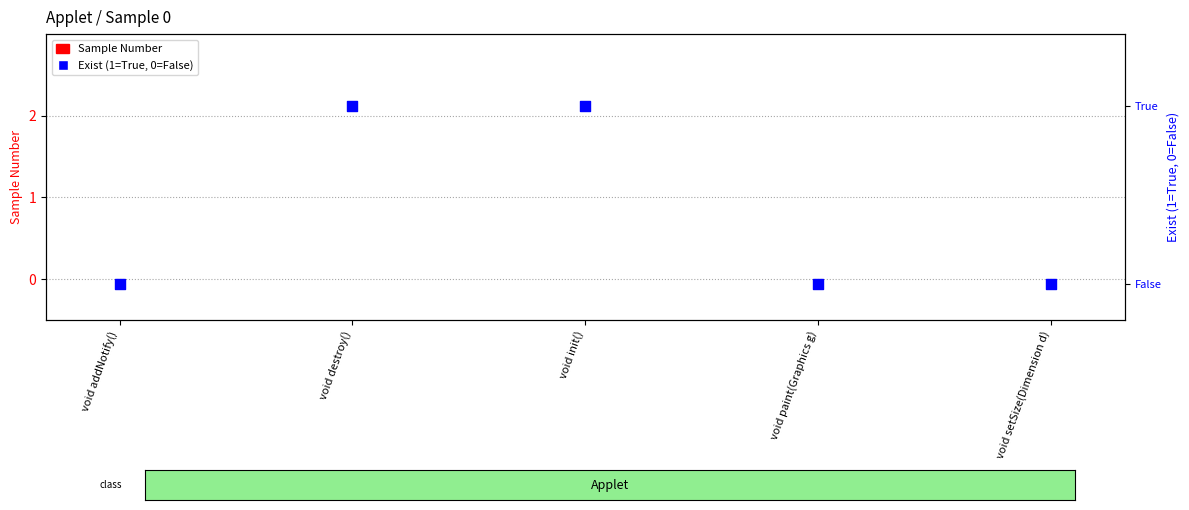

Which series has the largest total across all categories?

Exist (1=True, 0=False)